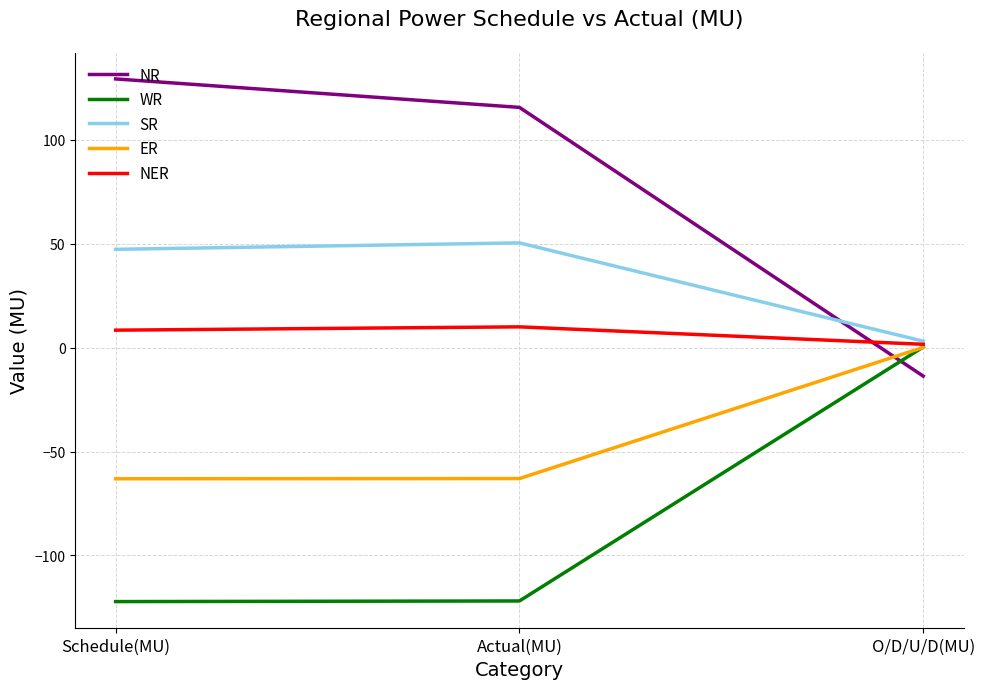

What is the minimum value for ER?

-63.1